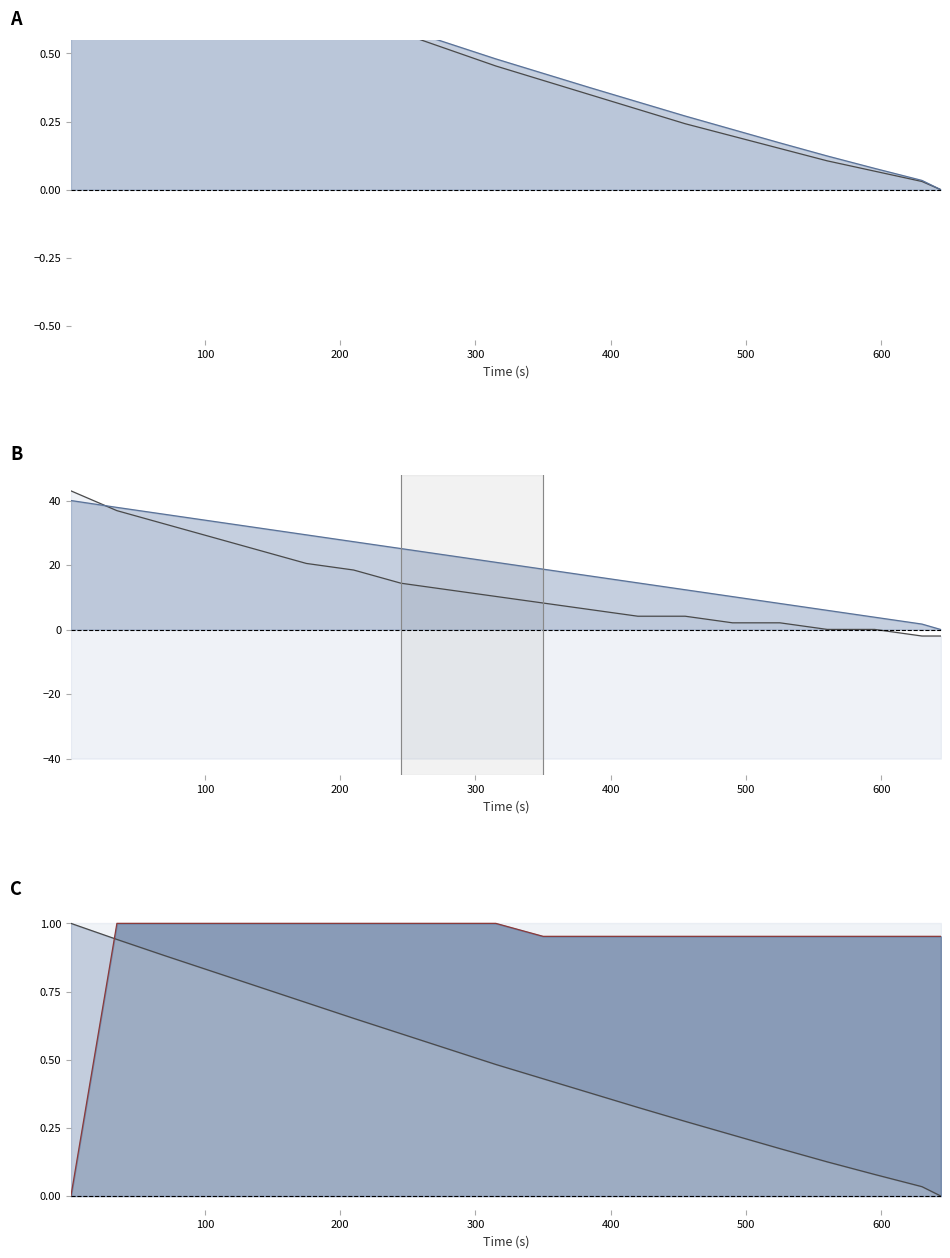

True or false: hs line and alt line intersect in this chart.

False